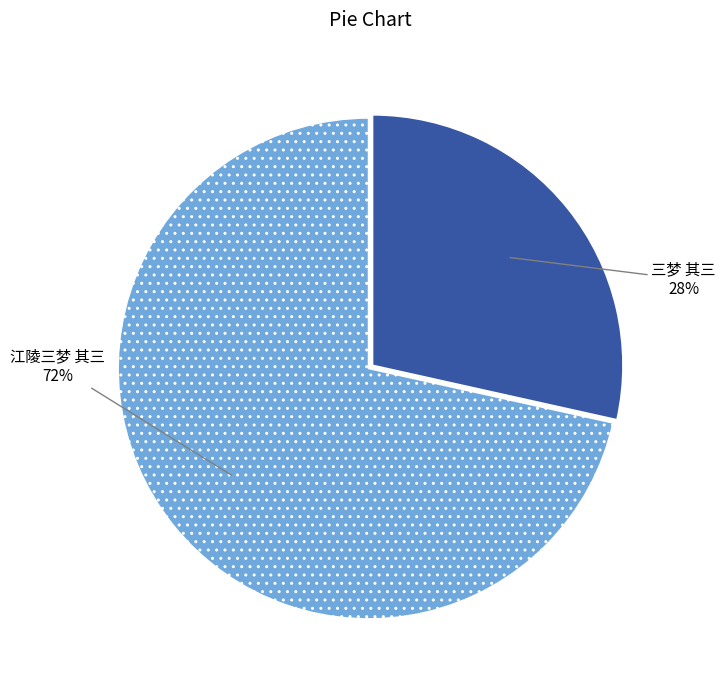

To the nearest percent, what is the average slice percentage?

50%